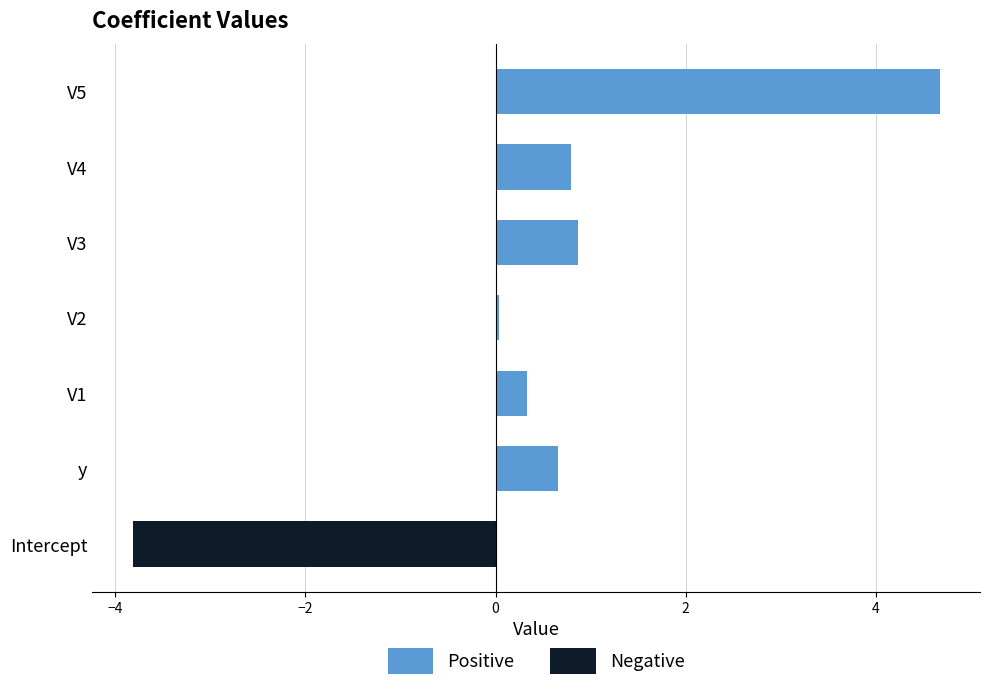

Where is Negative nearest to the value -1?

y